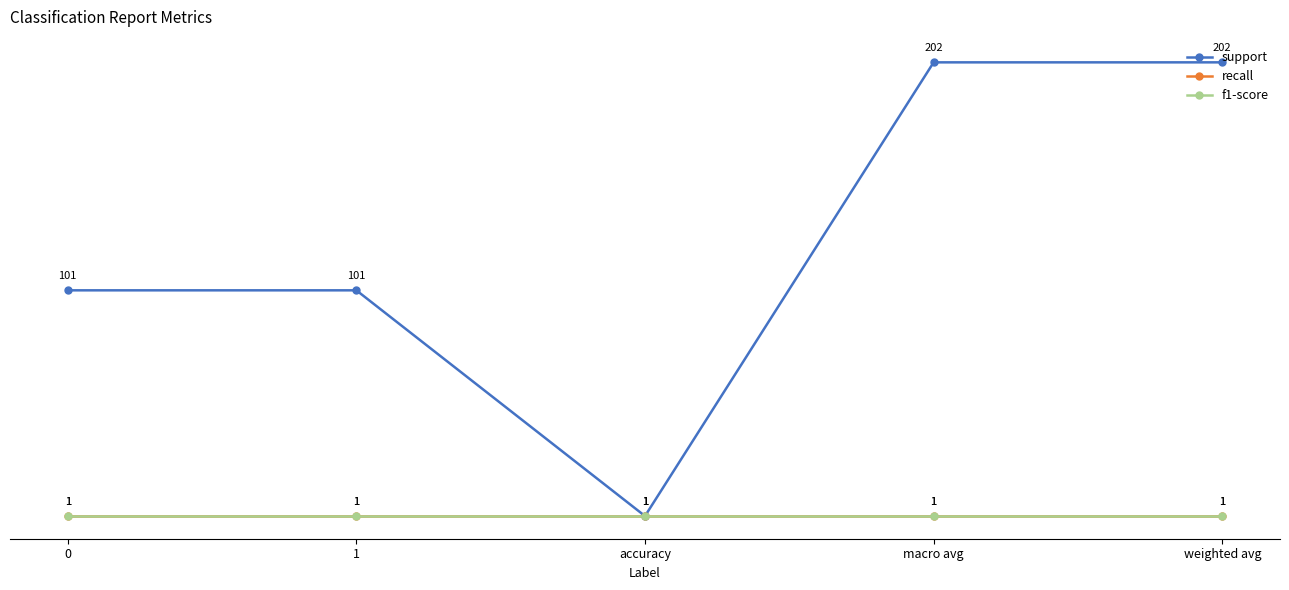

Reading right to left, transcribe all the data shown in this chart.

support: weighted avg=202	macro avg=202	accuracy=1	1=101	0=101
recall: weighted avg=1	macro avg=1	accuracy=1	1=1	0=1
f1-score: weighted avg=1	macro avg=1	accuracy=1	1=1	0=1